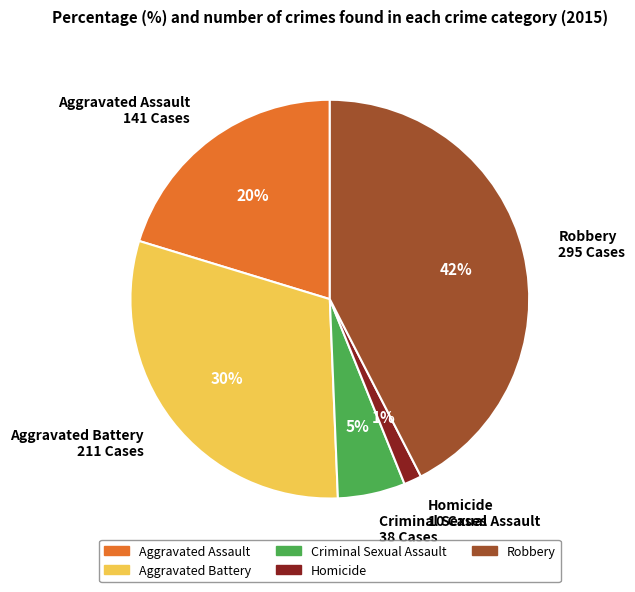

Is it true that Criminal Sexual Assault is 15% of the pie?

False